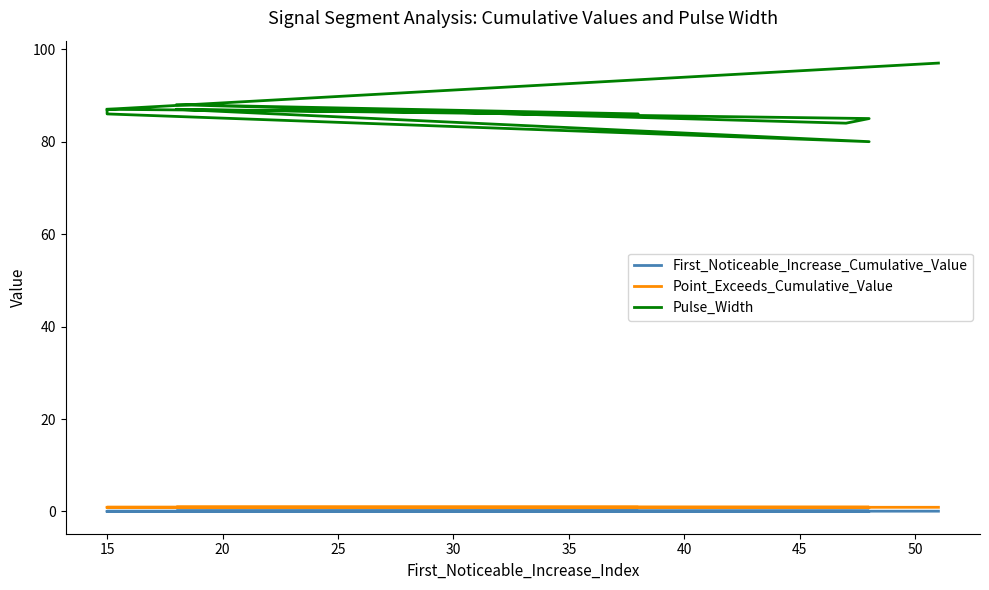

What is the sum of the First_Noticeable_Increase_Cumulative_Value values at 40 and 25?

0.1